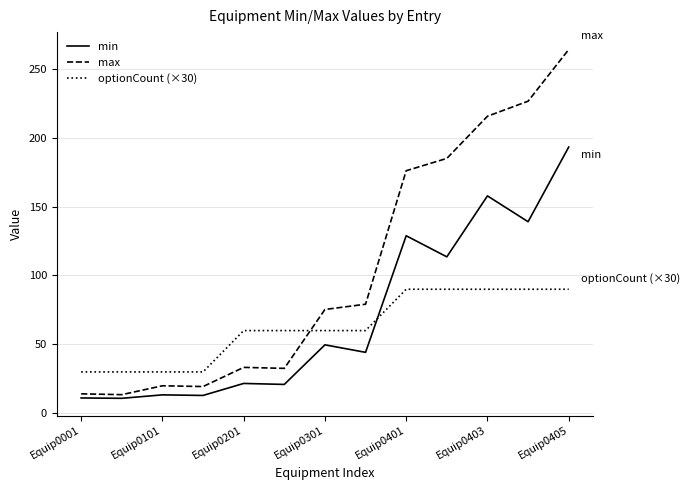

Which series has the largest range (max minus min)?

max